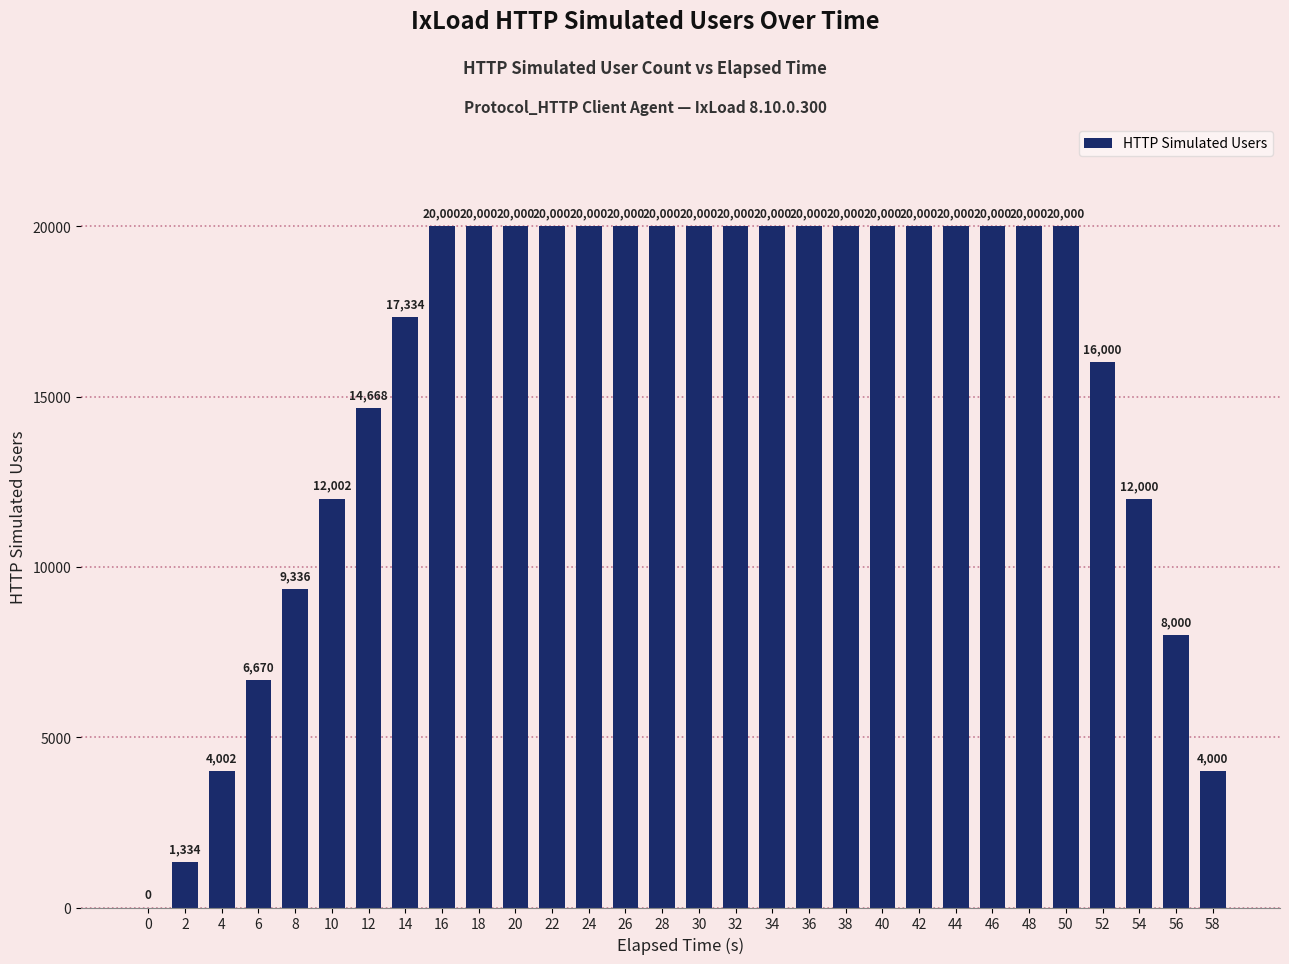

Which has a higher value, 14 or 10?

14